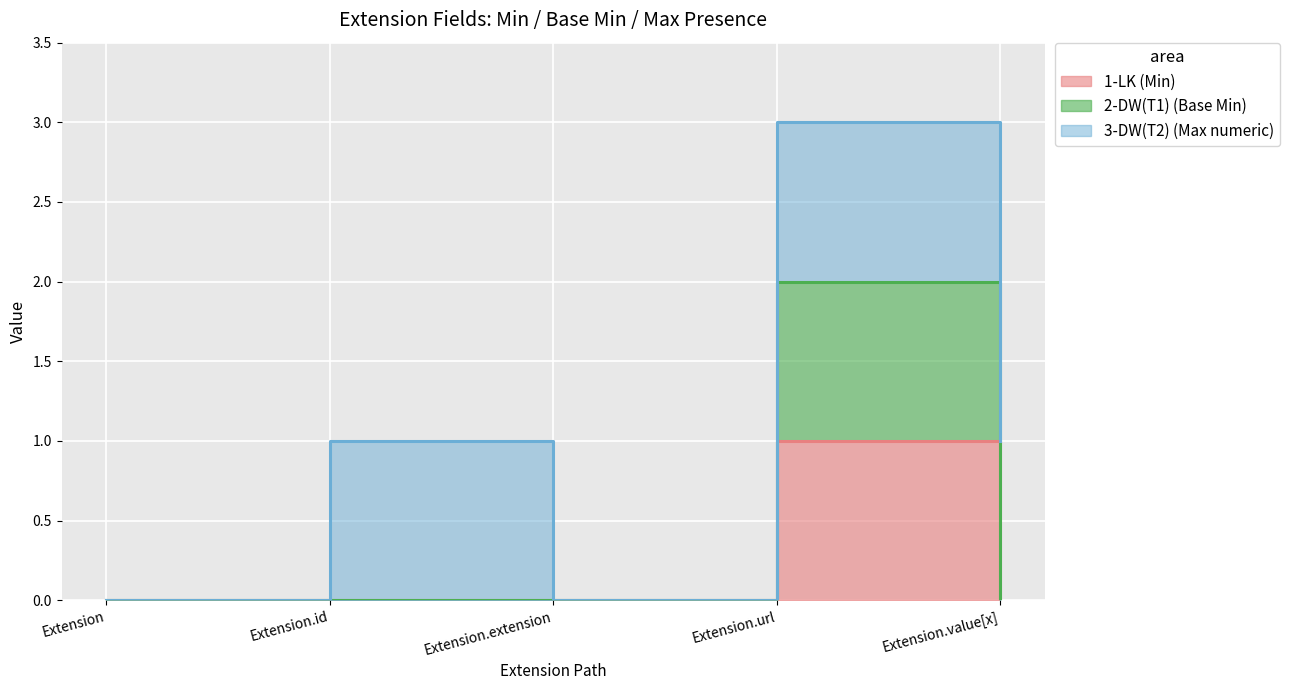

What is the highest value of the 1-LK (Min) series?

1